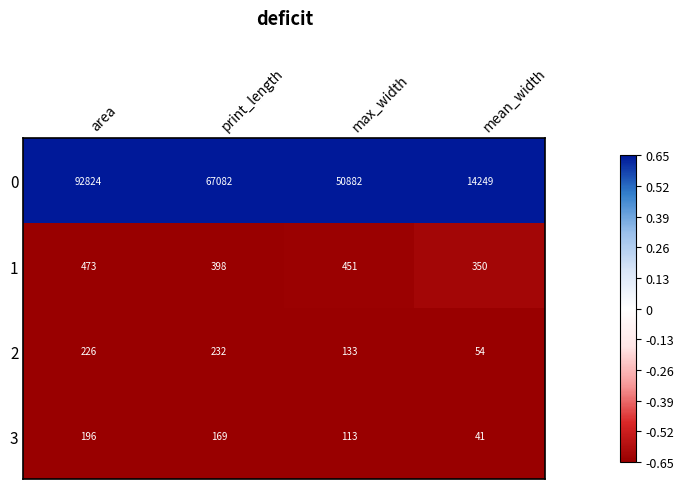

Where is 2 nearest to the value 143?

max_width